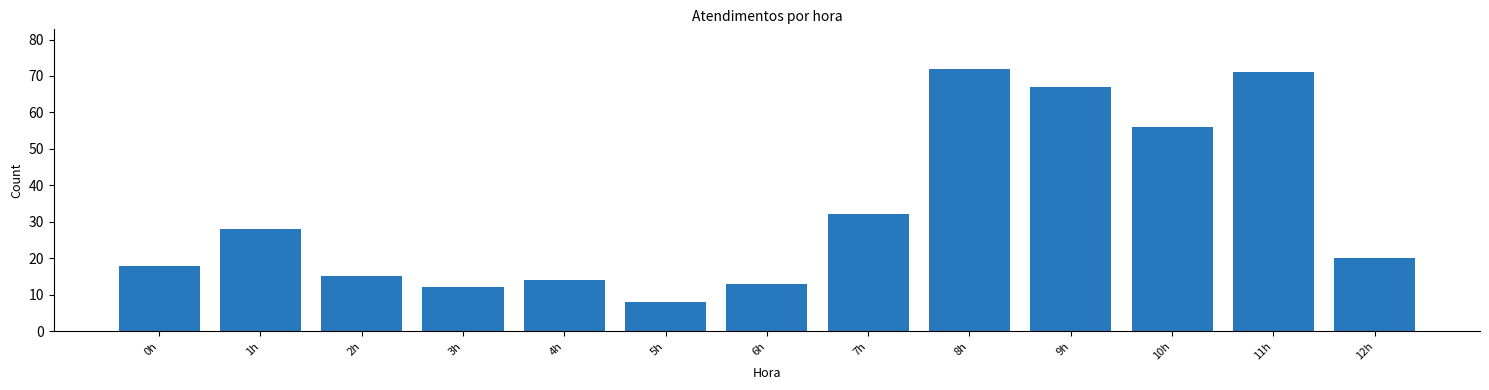

Reading left to right, list all the values displayed in this chart.

18	28	15	12	14	8	13	32	72	67	56	71	20